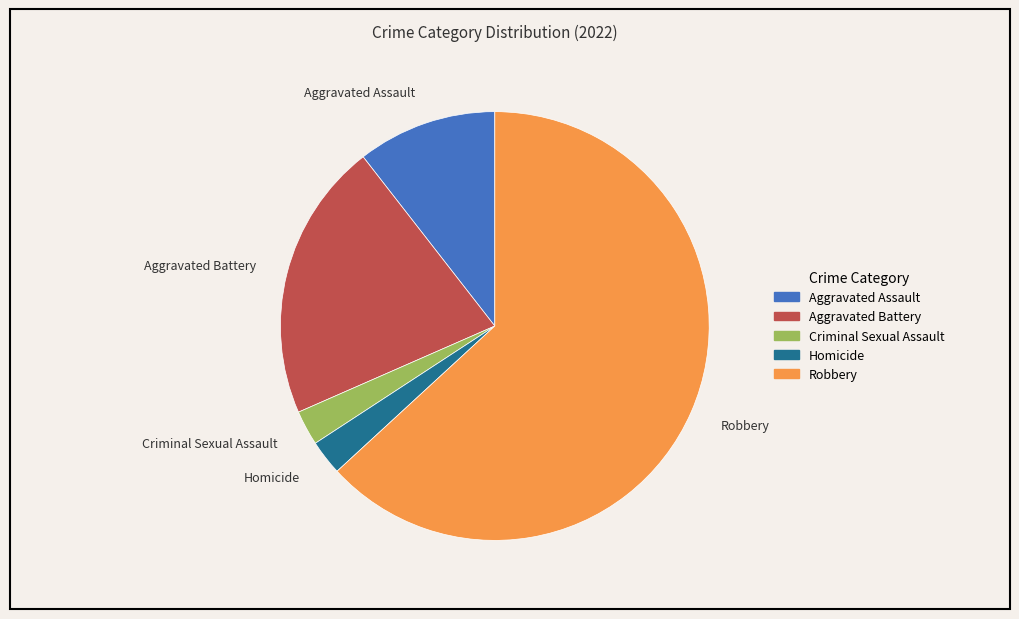

Does Robbery represent more than half of the total?

Yes